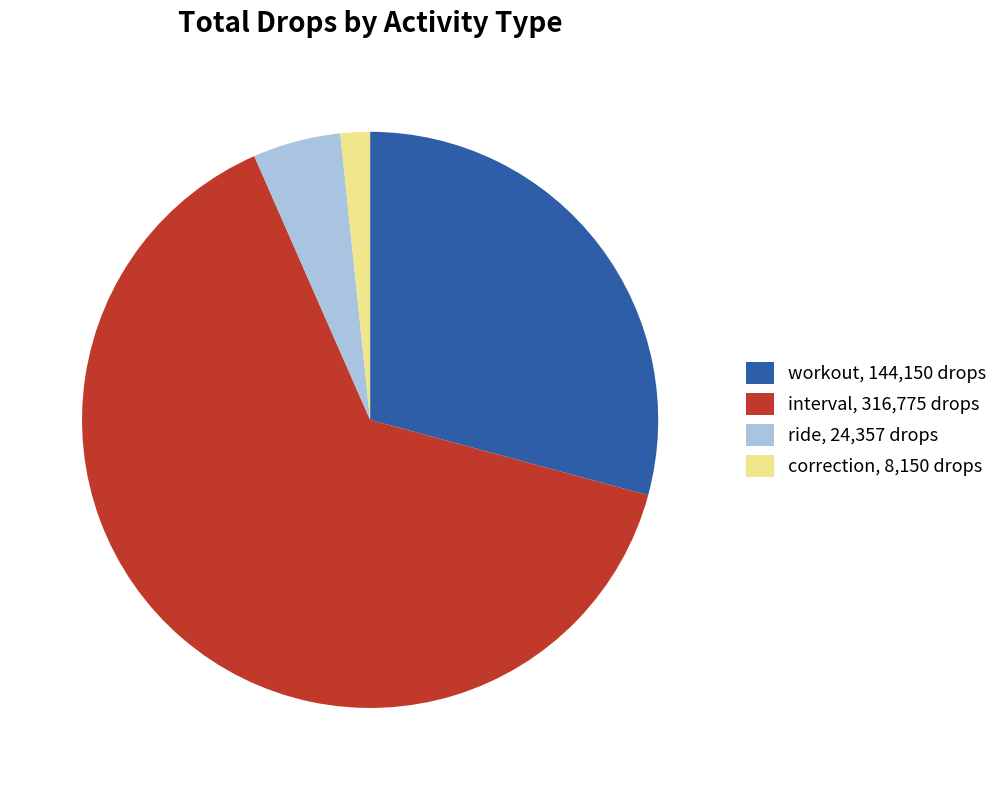

Is it true that interval, 316,775 drops is 64% of the pie?

True